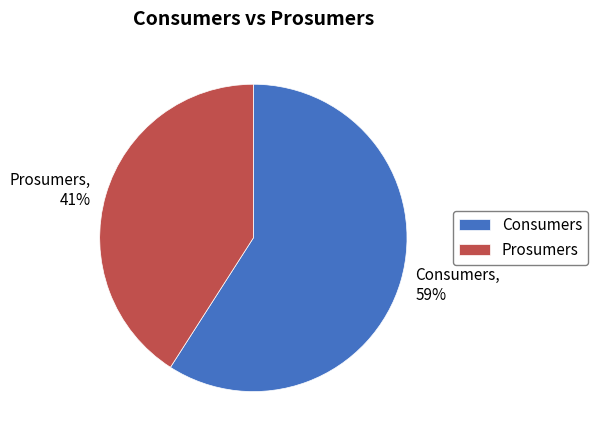

Combined, do Prosumers and Consumers account for over 50%?

Yes